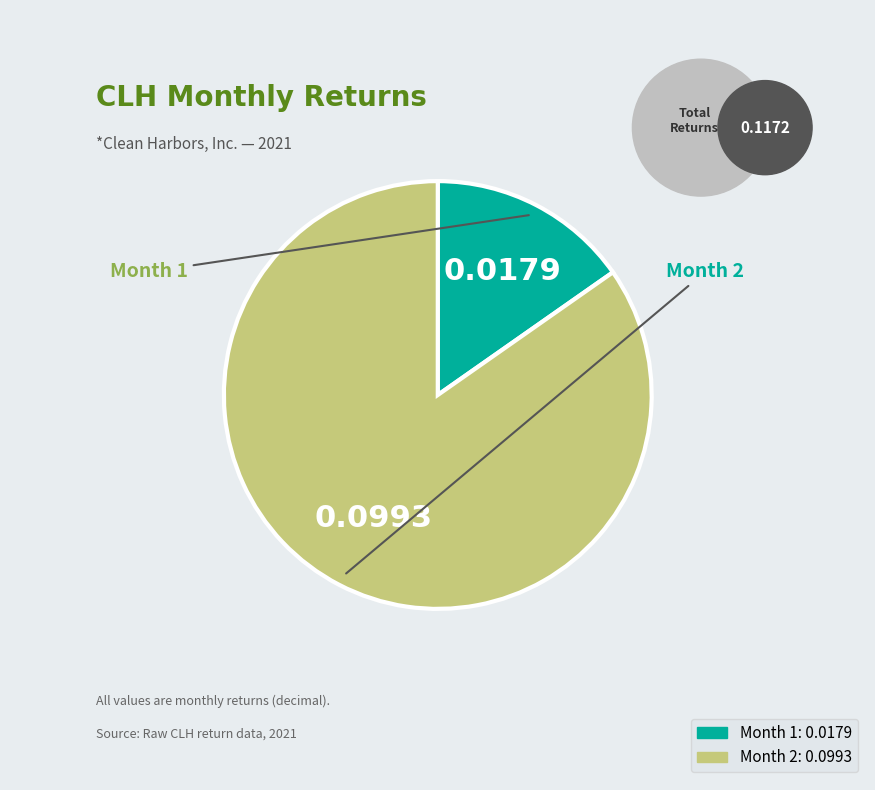

What is the largest slice in the pie chart?

Month 2